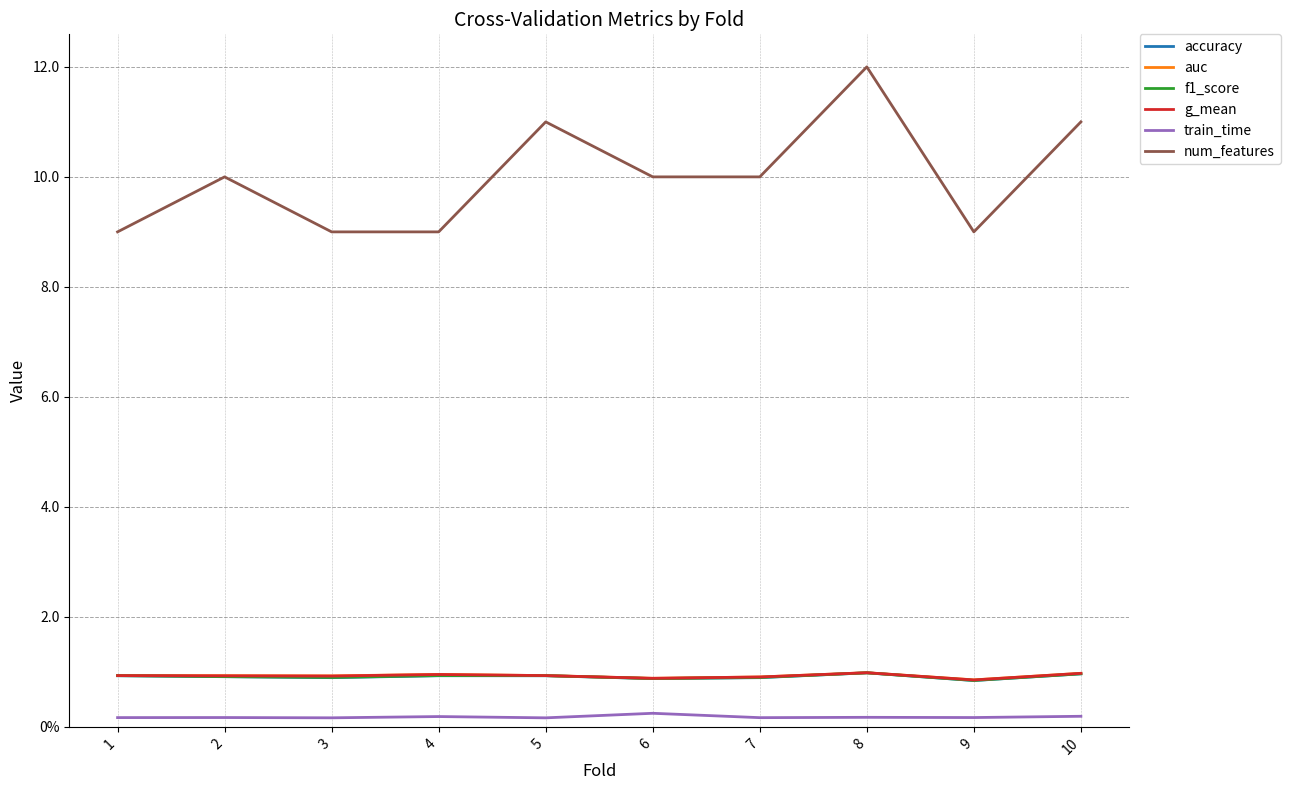

Is the value of train_time at 2 greater than the value of auc at 10?

No